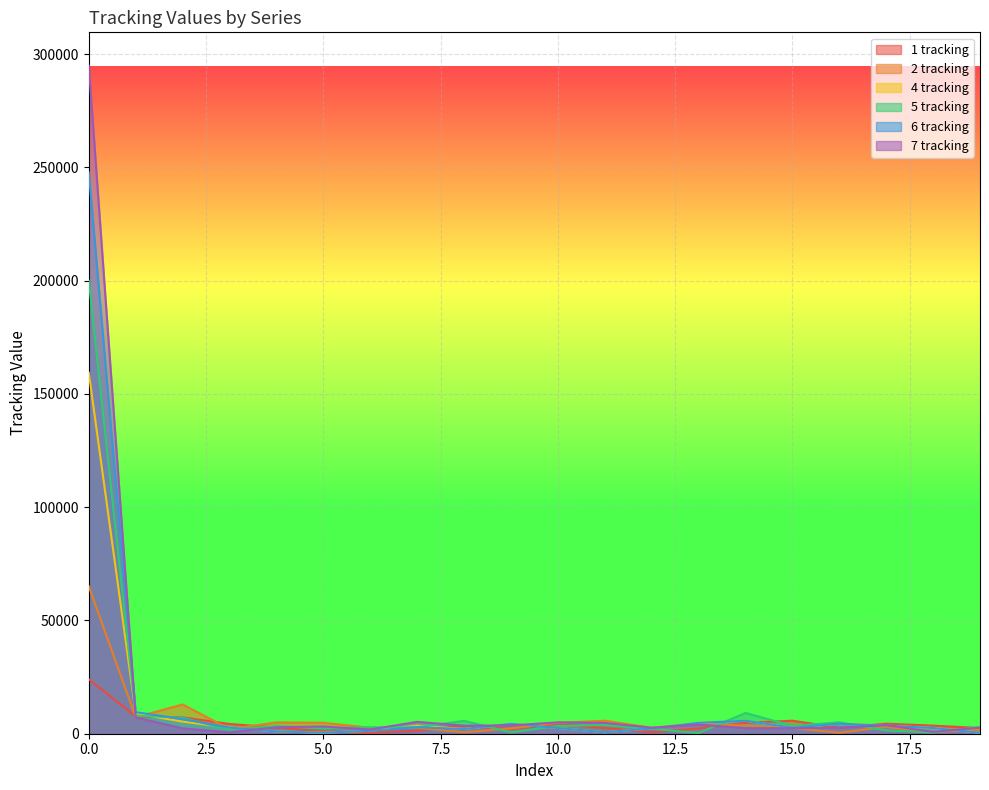

At how many categories does at least one series exceed 180537?

1